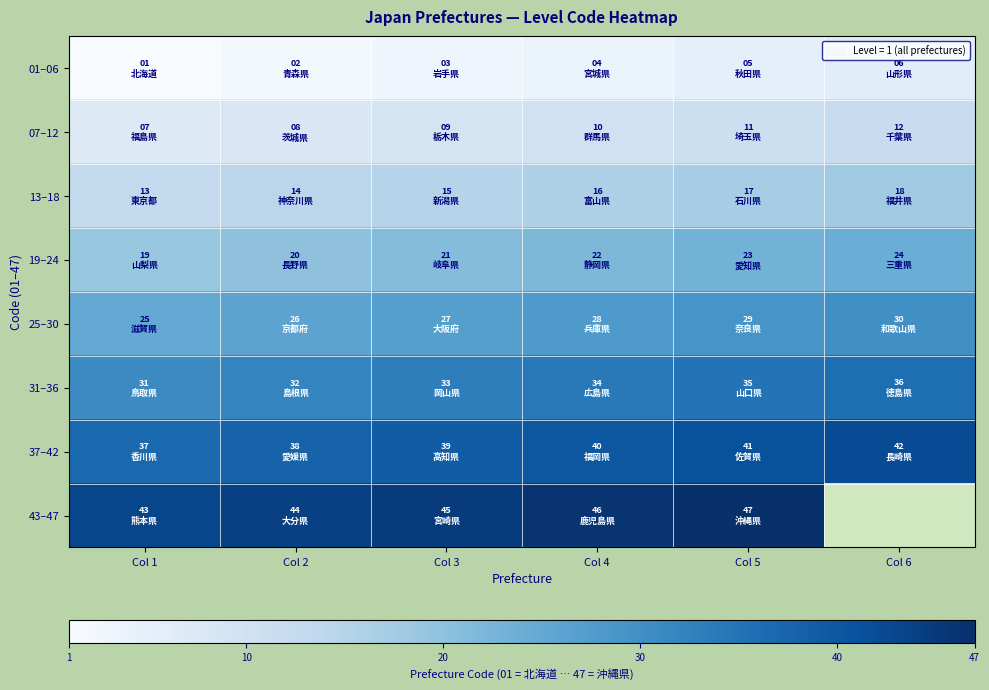

How many data points in 43–47 are above 46?

1